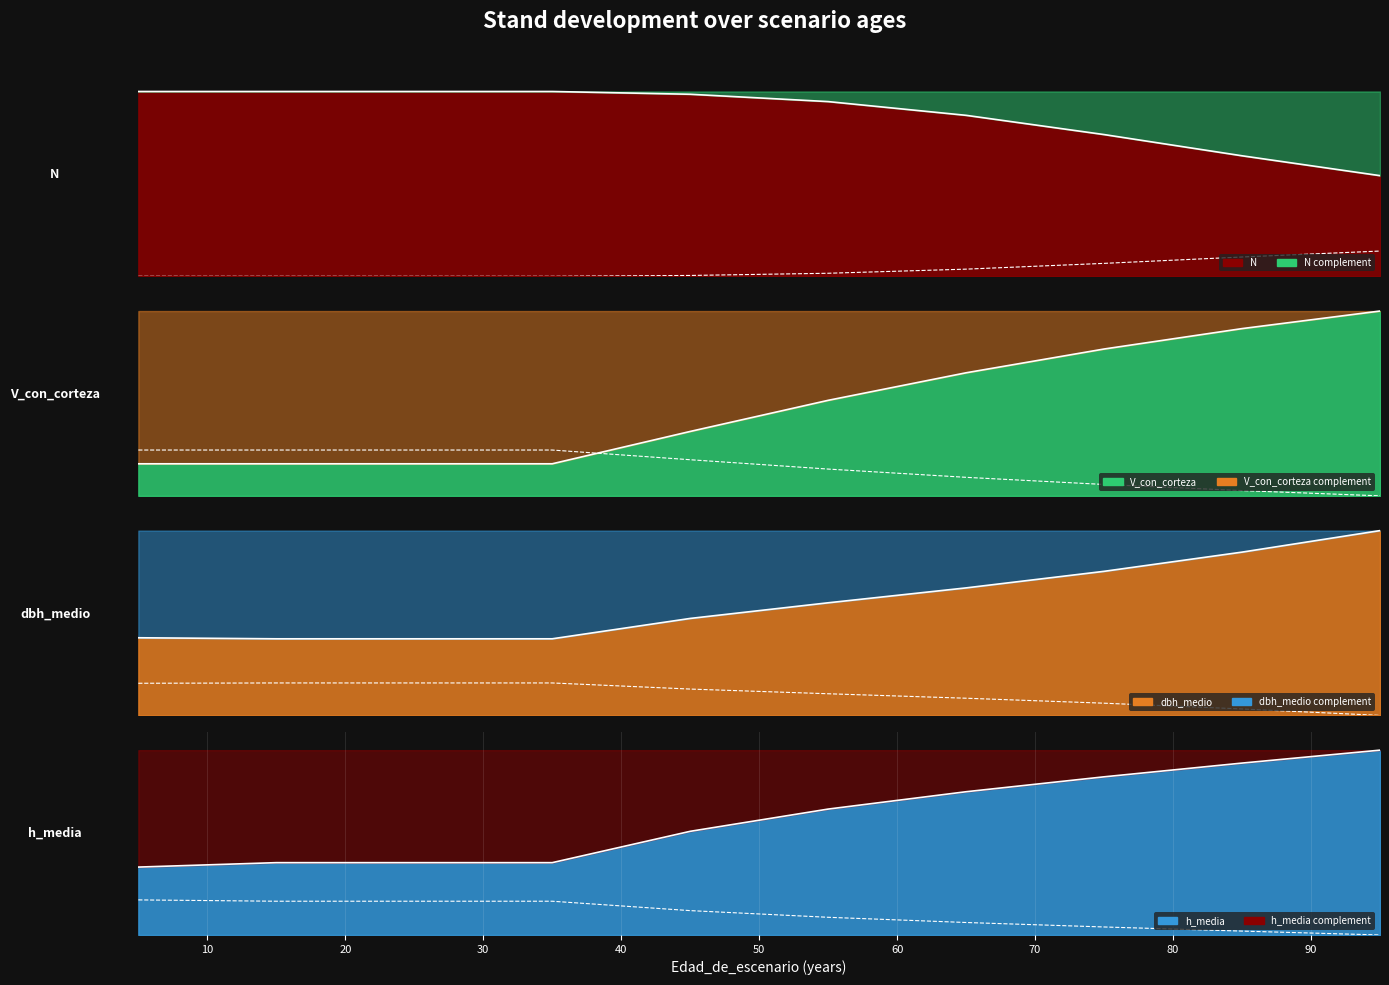

What is the spread (max minus min) of values at 95?

0.5